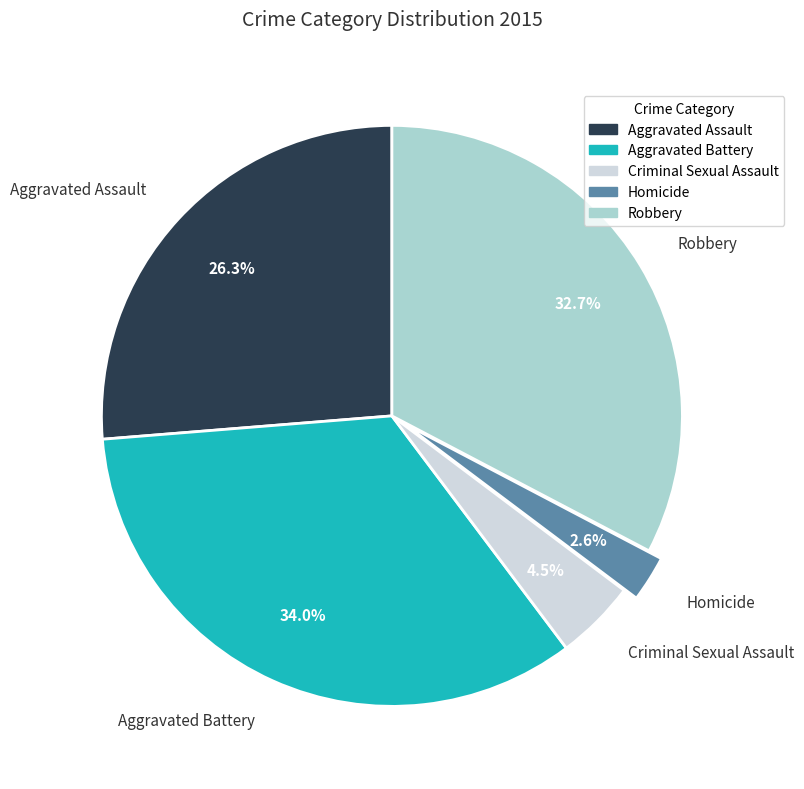

Combined, what portion of the pie is Homicide and Criminal Sexual Assault?

7.1%